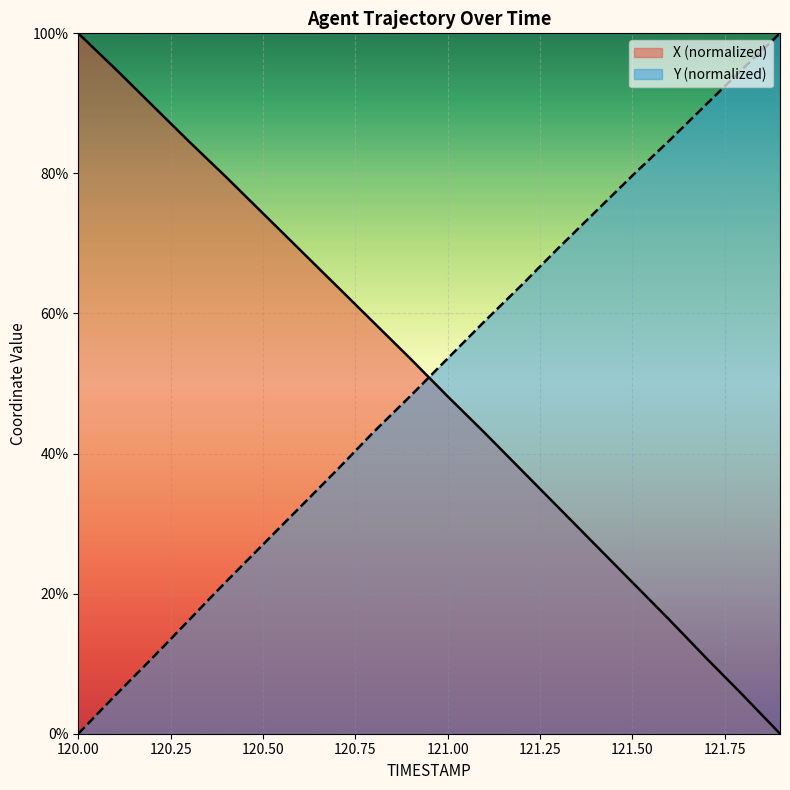

What is the average value of the Y series?

50.6